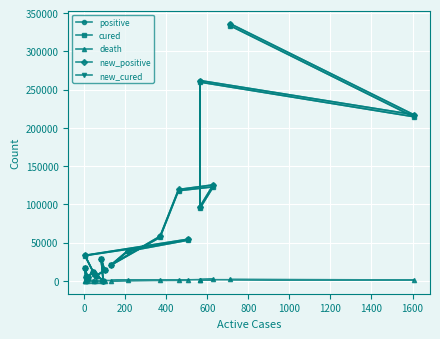

Which series has the largest range (max minus min)?

new_positive